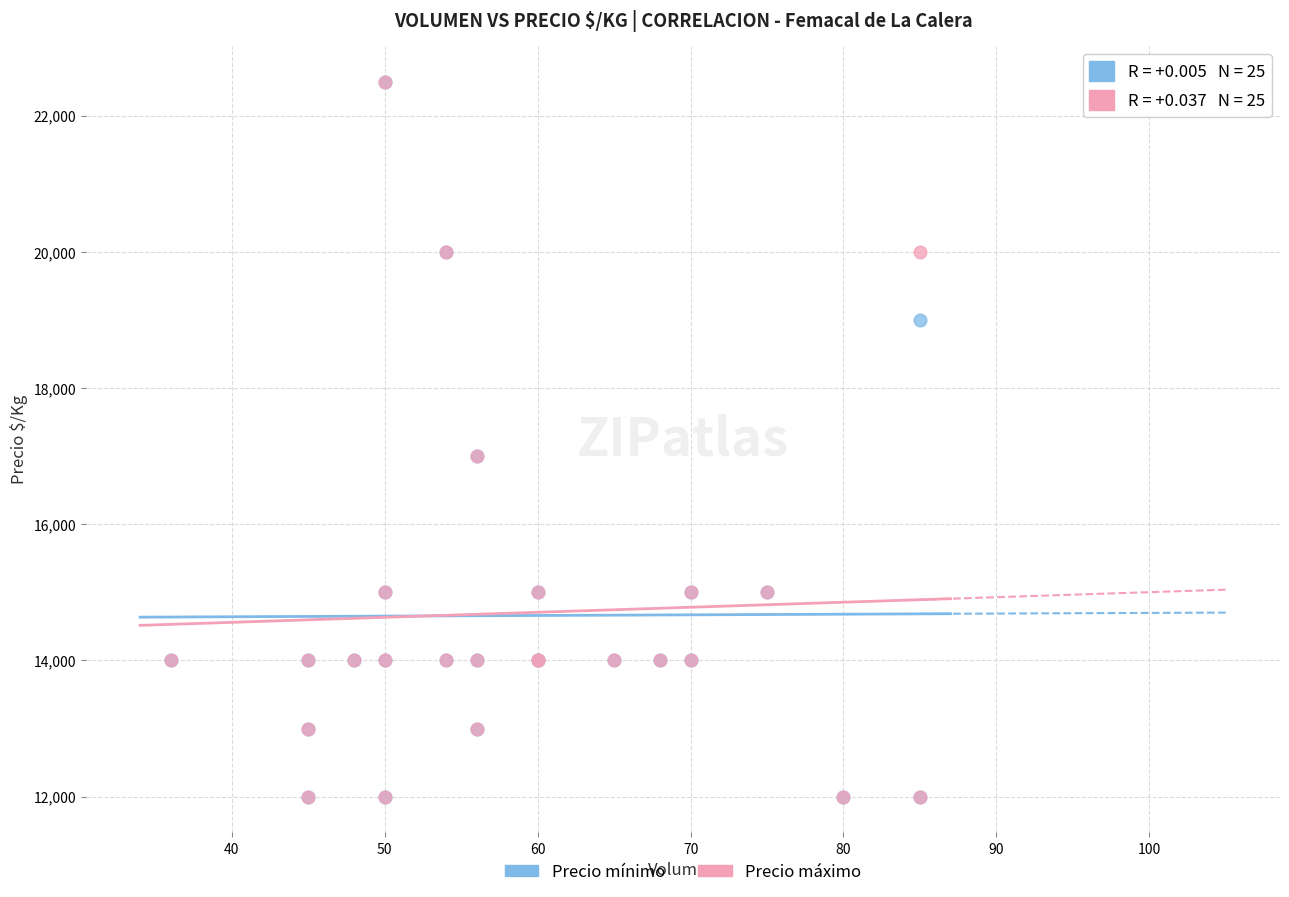

What are all the series names shown in the legend?

Precio mínimo, Precio máximo